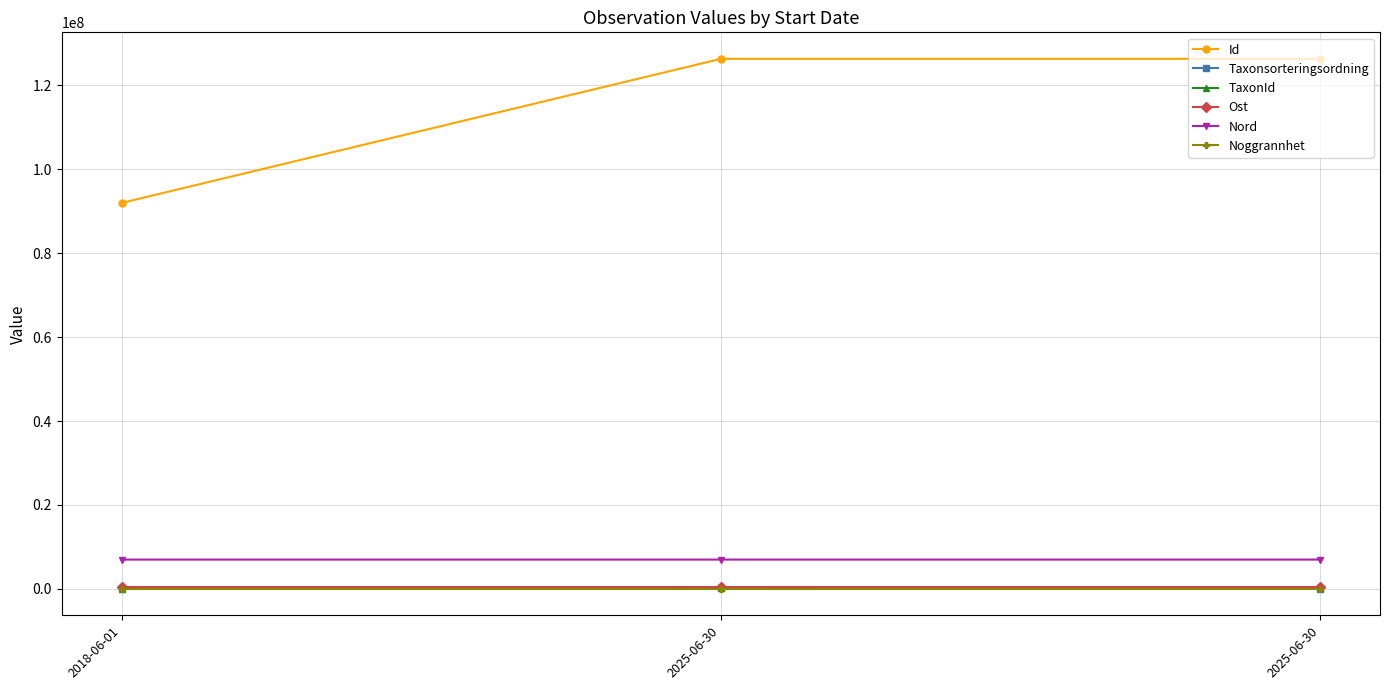

List the labels in order of TaxonId value, largest first.

2025-06-30, 2025-06-30, 2018-06-01